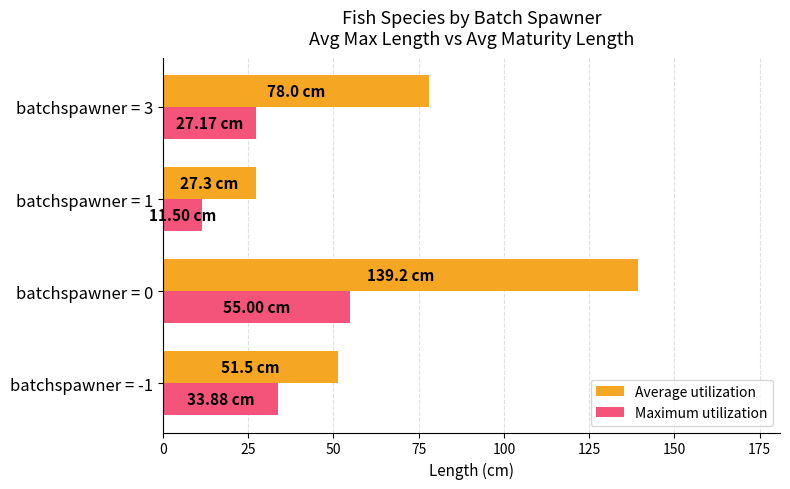

What is the average value of the Average utilization series?

74.0